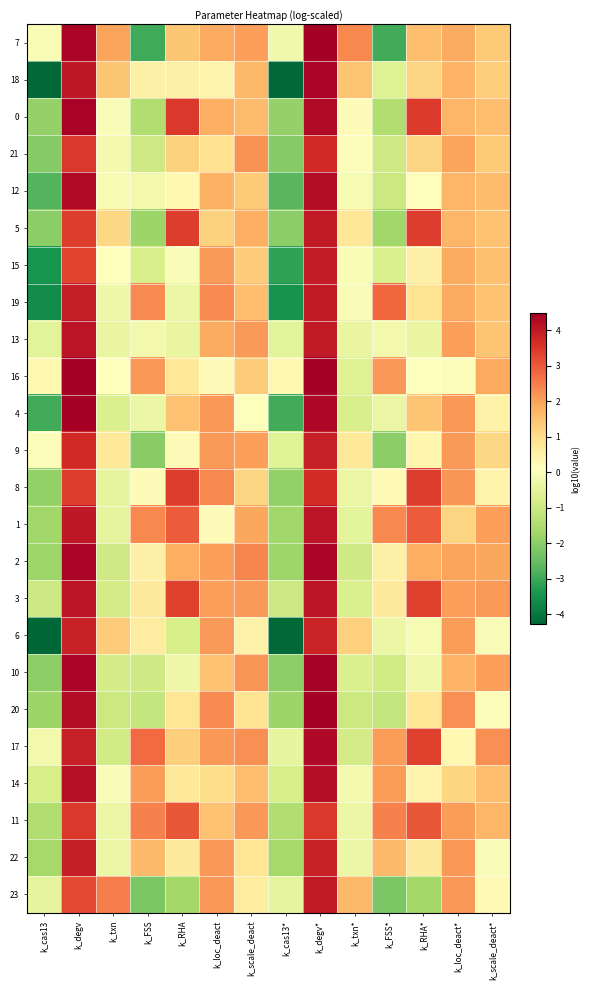

Reading left to right, what are all the values shown in this chart?

7: k_cas13=-0.0	k_degv=4.4	k_txn=2.0	k_FSS=-3.0	k_RHA=1.4	k_loc_deact=1.9	k_scale_deact=2.0	k_cas13*=-0.2	k_degv*=4.5	k_txn*=2.3	k_FSS*=-2.9	k_RHA*=1.6	k_loc_deact*=1.8	k_scale_deact*=1.4
18: k_cas13=-4.2	k_degv=4.0	k_txn=1.4	k_FSS=0.5	k_RHA=0.5	k_loc_deact=0.4	k_scale_deact=1.7	k_cas13*=-4.2	k_degv*=4.4	k_txn*=1.5	k_FSS*=-0.6	k_RHA*=1.2	k_loc_deact*=1.7	k_scale_deact*=1.3
0: k_cas13=-1.9	k_degv=4.4	k_txn=-0.0	k_FSS=-1.4	k_RHA=3.5	k_loc_deact=1.8	k_scale_deact=1.6	k_cas13*=-1.9	k_degv*=4.2	k_txn*=0.2	k_FSS*=-1.4	k_RHA*=3.4	k_loc_deact*=1.7	k_scale_deact*=1.6
21: k_cas13=-2.1	k_degv=3.5	k_txn=-0.2	k_FSS=-0.9	k_RHA=1.2	k_loc_deact=0.9	k_scale_deact=2.2	k_cas13*=-2.1	k_degv*=3.7	k_txn*=0.0	k_FSS*=-0.9	k_RHA*=1.2	k_loc_deact*=2.0	k_scale_deact*=1.4
12: k_cas13=-2.7	k_degv=4.3	k_txn=-0.1	k_FSS=-0.2	k_RHA=0.3	k_loc_deact=1.8	k_scale_deact=1.4	k_cas13*=-2.7	k_degv*=4.2	k_txn*=-0.1	k_FSS*=-1.0	k_RHA*=0.2	k_loc_deact*=1.7	k_scale_deact*=1.6
5: k_cas13=-2.0	k_degv=3.4	k_txn=1.1	k_FSS=-1.7	k_RHA=3.4	k_loc_deact=1.2	k_scale_deact=1.8	k_cas13*=-2.0	k_degv*=4.0	k_txn*=0.8	k_FSS*=-1.7	k_RHA*=3.4	k_loc_deact*=1.7	k_scale_deact*=1.5
15: k_cas13=-3.4	k_degv=3.3	k_txn=0.1	k_FSS=-0.8	k_RHA=-0.0	k_loc_deact=2.1	k_scale_deact=1.3	k_cas13*=-3.1	k_degv*=4.0	k_txn*=-0.0	k_FSS*=-0.7	k_RHA*=0.5	k_loc_deact*=1.9	k_scale_deact*=1.5
19: k_cas13=-3.6	k_degv=3.9	k_txn=-0.2	k_FSS=2.3	k_RHA=-0.3	k_loc_deact=2.3	k_scale_deact=1.5	k_cas13*=-3.5	k_degv*=4.0	k_txn*=-0.0	k_FSS*=2.8	k_RHA*=0.9	k_loc_deact*=1.9	k_scale_deact*=1.5
13: k_cas13=-0.5	k_degv=4.1	k_txn=-0.4	k_FSS=-0.2	k_RHA=-0.4	k_loc_deact=1.9	k_scale_deact=2.1	k_cas13*=-0.5	k_degv*=4.0	k_txn*=-0.4	k_FSS*=-0.2	k_RHA*=-0.4	k_loc_deact*=2.0	k_scale_deact*=1.5
16: k_cas13=0.3	k_degv=4.5	k_txn=0.1	k_FSS=2.1	k_RHA=0.7	k_loc_deact=0.2	k_scale_deact=1.3	k_cas13*=0.3	k_degv*=4.5	k_txn*=-0.6	k_FSS*=2.1	k_RHA*=0.2	k_loc_deact*=0.0	k_scale_deact*=1.9
4: k_cas13=-2.9	k_degv=4.5	k_txn=-0.7	k_FSS=-0.3	k_RHA=1.5	k_loc_deact=2.1	k_scale_deact=0.1	k_cas13*=-2.9	k_degv*=4.3	k_txn*=-0.8	k_FSS*=-0.4	k_RHA*=1.5	k_loc_deact*=2.1	k_scale_deact*=0.4
9: k_cas13=0.0	k_degv=3.7	k_txn=0.7	k_FSS=-2.0	k_RHA=0.2	k_loc_deact=2.1	k_scale_deact=2.1	k_cas13*=-0.6	k_degv*=3.9	k_txn*=0.7	k_FSS*=-2.0	k_RHA*=0.4	k_loc_deact*=2.1	k_scale_deact*=1.1
8: k_cas13=-1.9	k_degv=3.4	k_txn=-0.4	k_FSS=0.2	k_RHA=3.4	k_loc_deact=2.3	k_scale_deact=1.2	k_cas13*=-1.9	k_degv*=3.7	k_txn*=-0.4	k_FSS*=0.3	k_RHA*=3.4	k_loc_deact*=2.2	k_scale_deact*=0.4
1: k_cas13=-1.7	k_degv=4.0	k_txn=-0.4	k_FSS=2.3	k_RHA=3.0	k_loc_deact=0.2	k_scale_deact=1.9	k_cas13*=-1.7	k_degv*=4.1	k_txn*=-0.5	k_FSS*=2.3	k_RHA*=3.0	k_loc_deact*=1.2	k_scale_deact*=2.0
2: k_cas13=-1.7	k_degv=4.4	k_txn=-0.9	k_FSS=0.5	k_RHA=1.8	k_loc_deact=2.0	k_scale_deact=2.4	k_cas13*=-1.7	k_degv*=4.4	k_txn*=-0.9	k_FSS*=0.5	k_RHA*=1.8	k_loc_deact*=2.0	k_scale_deact*=1.9
3: k_cas13=-1.0	k_degv=4.0	k_txn=-0.9	k_FSS=0.7	k_RHA=3.3	k_loc_deact=2.0	k_scale_deact=2.1	k_cas13*=-1.0	k_degv*=4.0	k_txn*=-0.7	k_FSS*=0.7	k_RHA*=3.3	k_loc_deact*=2.0	k_scale_deact*=2.1
6: k_cas13=-4.3	k_degv=3.8	k_txn=1.3	k_FSS=0.6	k_RHA=-0.8	k_loc_deact=2.1	k_scale_deact=0.5	k_cas13*=-4.2	k_degv*=3.8	k_txn*=1.3	k_FSS*=-0.3	k_RHA*=-0.1	k_loc_deact*=2.1	k_scale_deact*=0.0
10: k_cas13=-2.0	k_degv=4.4	k_txn=-0.8	k_FSS=-0.9	k_RHA=-0.3	k_loc_deact=1.5	k_scale_deact=2.2	k_cas13*=-2.0	k_degv*=4.4	k_txn*=-0.7	k_FSS*=-0.9	k_RHA*=-0.2	k_loc_deact*=1.7	k_scale_deact*=2.1
20: k_cas13=-1.8	k_degv=4.2	k_txn=-1.0	k_FSS=-1.1	k_RHA=0.8	k_loc_deact=2.3	k_scale_deact=0.8	k_cas13*=-1.8	k_degv*=4.5	k_txn*=-1.0	k_FSS*=-1.1	k_RHA*=0.8	k_loc_deact*=2.2	k_scale_deact*=0.0
17: k_cas13=-0.2	k_degv=3.9	k_txn=-0.9	k_FSS=2.7	k_RHA=1.3	k_loc_deact=2.1	k_scale_deact=2.2	k_cas13*=-0.4	k_degv*=4.3	k_txn*=-0.9	k_FSS*=2.1	k_RHA*=3.3	k_loc_deact*=0.3	k_scale_deact*=2.2
14: k_cas13=-0.8	k_degv=4.2	k_txn=-0.0	k_FSS=2.1	k_RHA=0.7	k_loc_deact=1.0	k_scale_deact=1.6	k_cas13*=-0.8	k_degv*=4.2	k_txn*=-0.2	k_FSS*=2.1	k_RHA*=0.4	k_loc_deact*=1.2	k_scale_deact*=1.6
11: k_cas13=-1.5	k_degv=3.5	k_txn=-0.3	k_FSS=2.5	k_RHA=3.0	k_loc_deact=1.5	k_scale_deact=2.2	k_cas13*=-1.5	k_degv*=3.5	k_txn*=-0.3	k_FSS*=2.5	k_RHA*=3.0	k_loc_deact*=2.1	k_scale_deact*=1.7
22: k_cas13=-1.6	k_degv=3.9	k_txn=-0.3	k_FSS=1.6	k_RHA=0.7	k_loc_deact=2.1	k_scale_deact=0.8	k_cas13*=-1.6	k_degv*=3.9	k_txn*=-0.3	k_FSS*=1.6	k_RHA*=0.7	k_loc_deact*=2.1	k_scale_deact*=0.0
23: k_cas13=-0.5	k_degv=3.2	k_txn=2.5	k_FSS=-2.2	k_RHA=-1.7	k_loc_deact=2.2	k_scale_deact=0.6	k_cas13*=-0.5	k_degv*=4.0	k_txn*=1.7	k_FSS*=-2.2	k_RHA*=-1.7	k_loc_deact*=2.1	k_scale_deact*=0.3